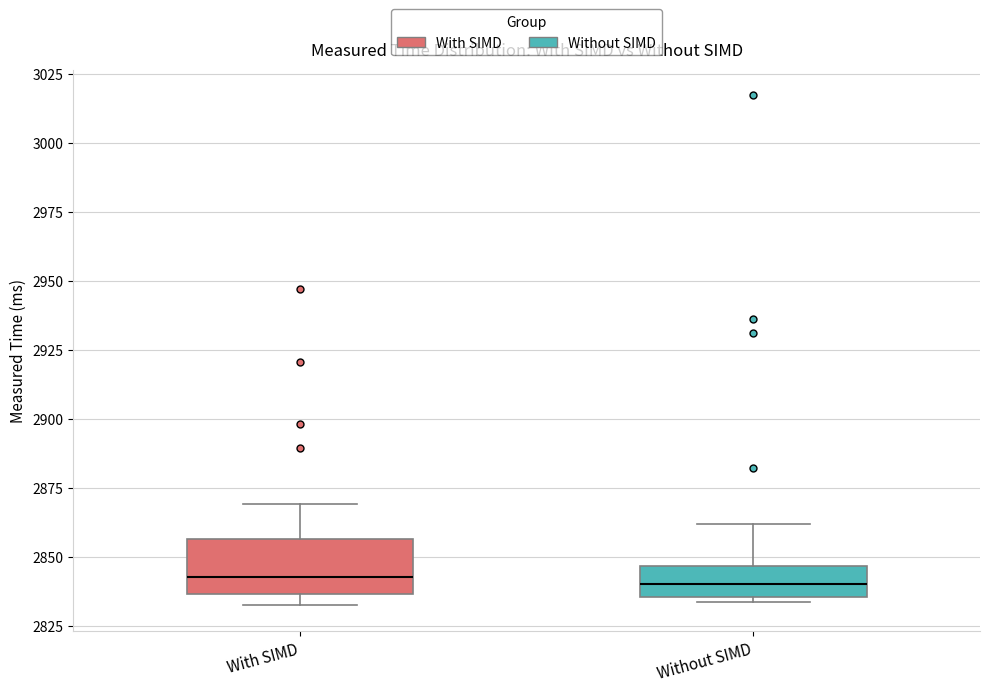

Where is the lower edge of the box for Without SIMD on the y-axis? The values are not printed on the chart, so give them approximately, as read against the axis.

2835